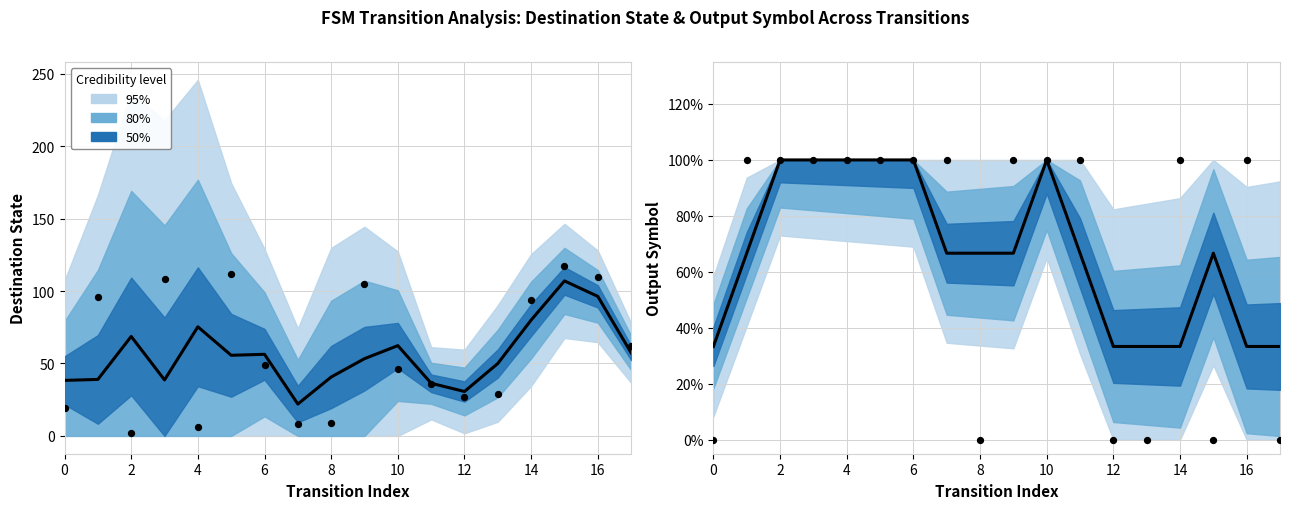

At how many categories does at least one series exceed 56?

8